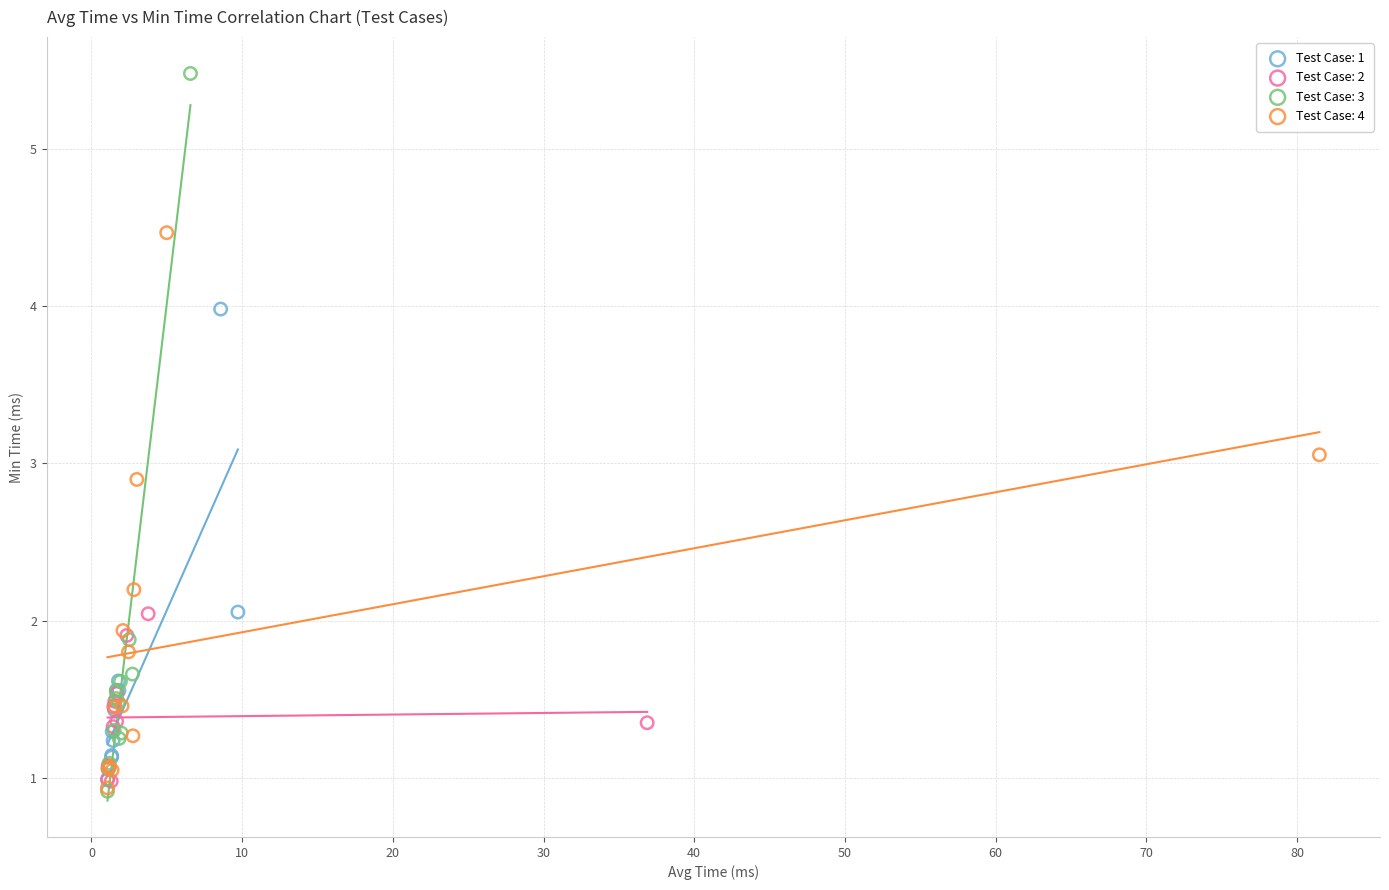

Which series has the largest Y range (max minus min)?

Test Case: 3